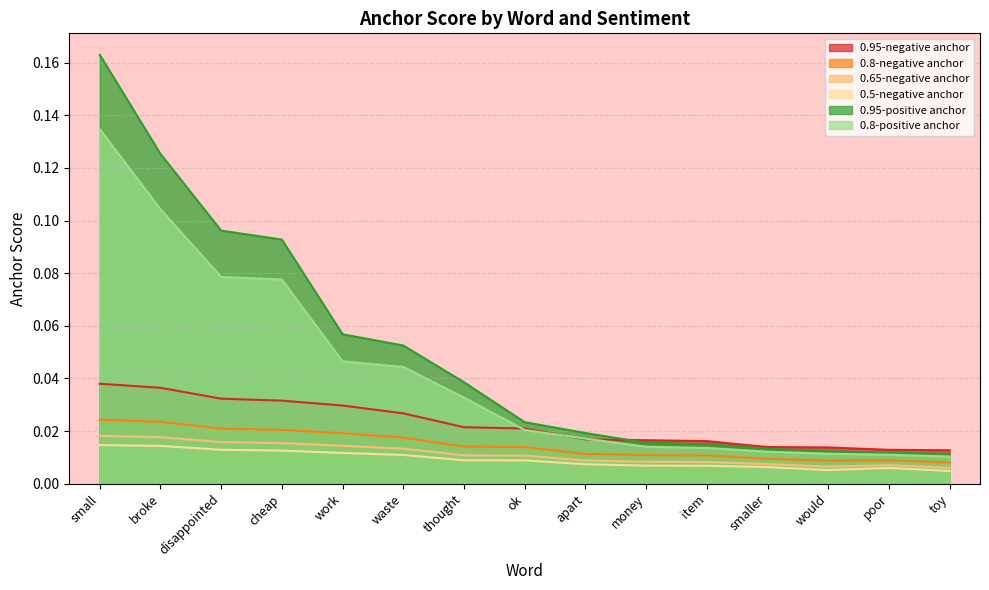

What are all the series names shown in the legend?

0.95-negative anchor, 0.8-negative anchor, 0.65-negative anchor, 0.5-negative anchor, 0.95-positive anchor, 0.8-positive anchor